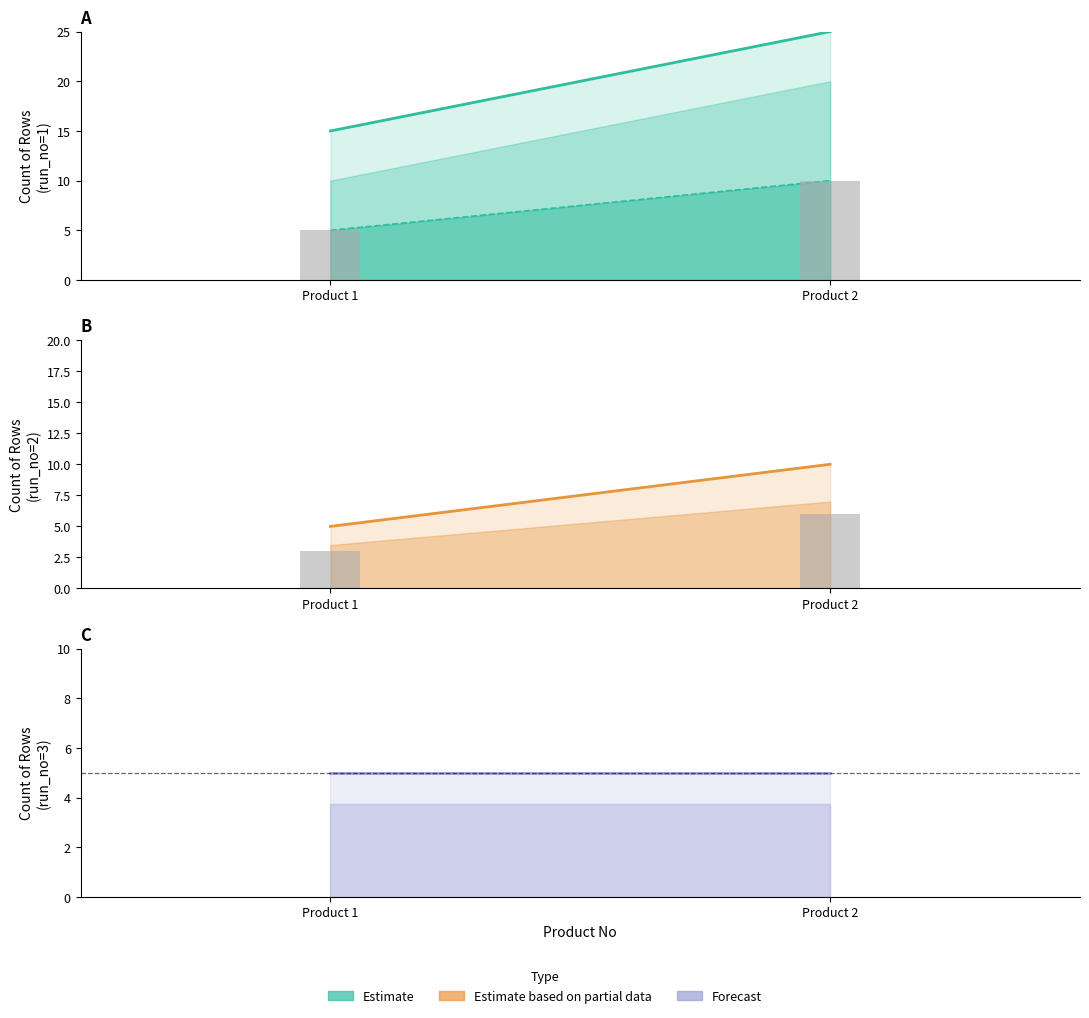

Is it true that Forecast equals 5 at Product 1?

True